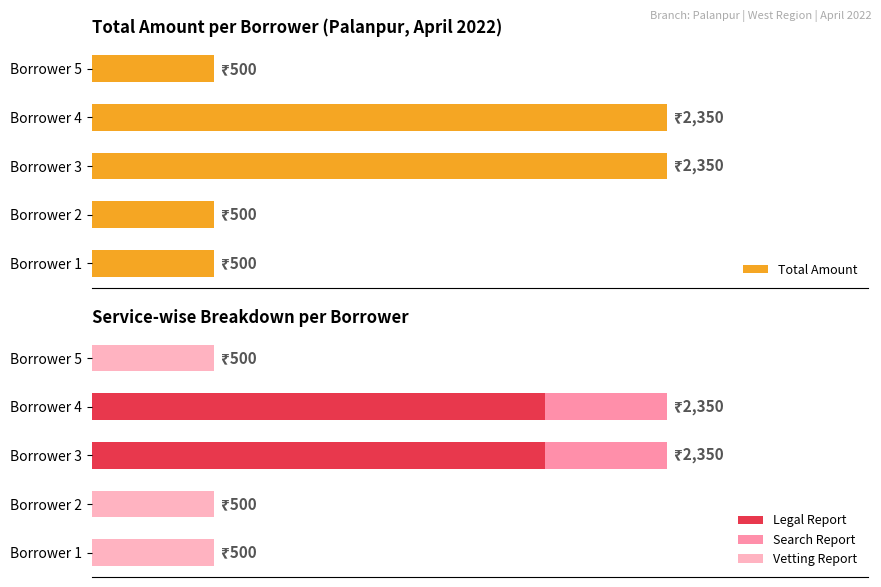

Which series has the widest spread of values?

Total Amount